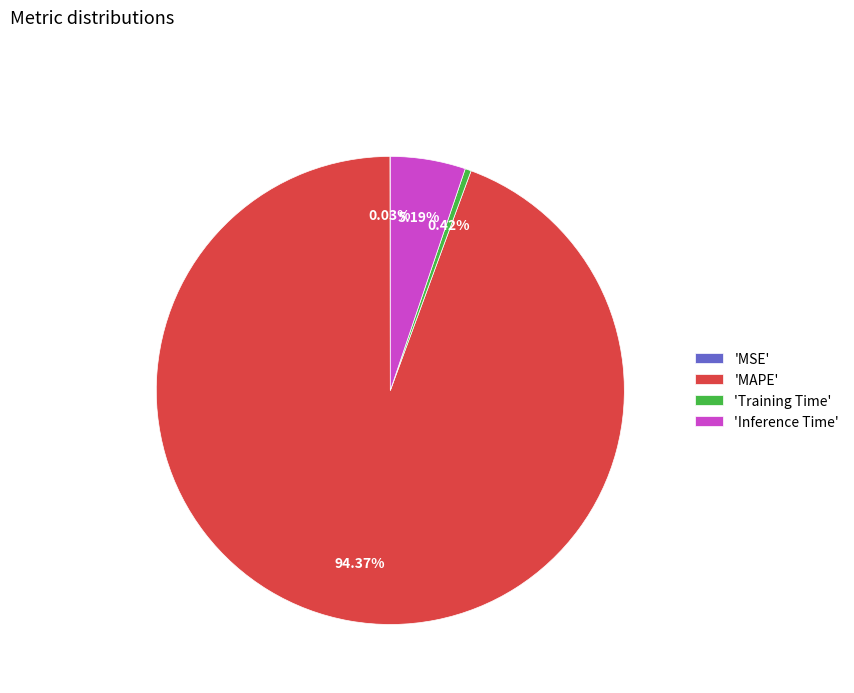

What is the largest slice in the pie chart?

'MAPE'